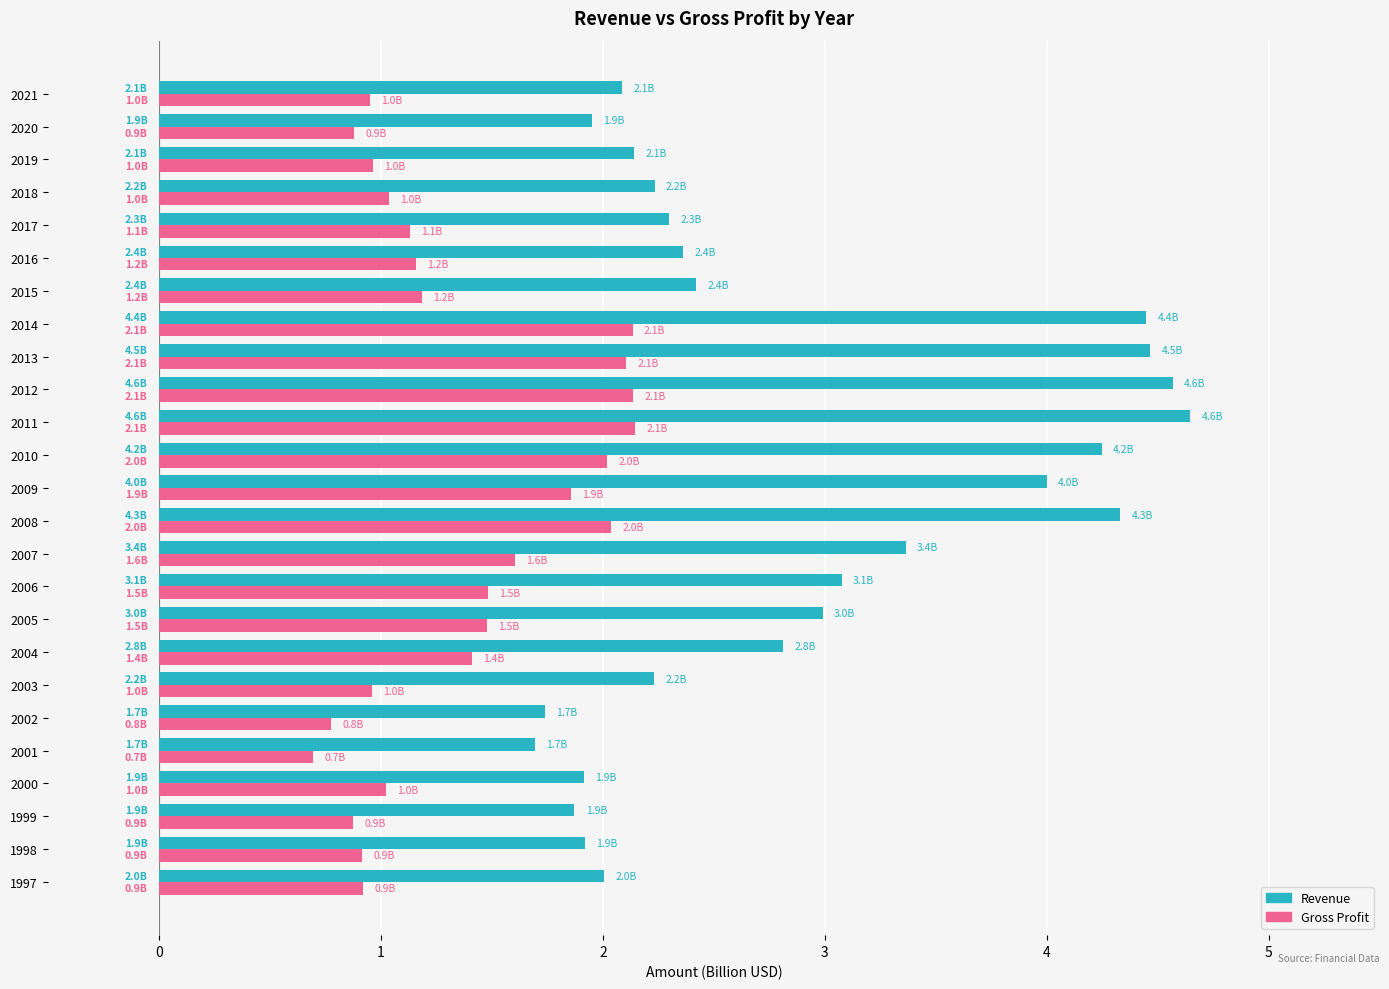

Is the value of Gross Profit at 2000 greater than the value of Revenue at 2011?

No